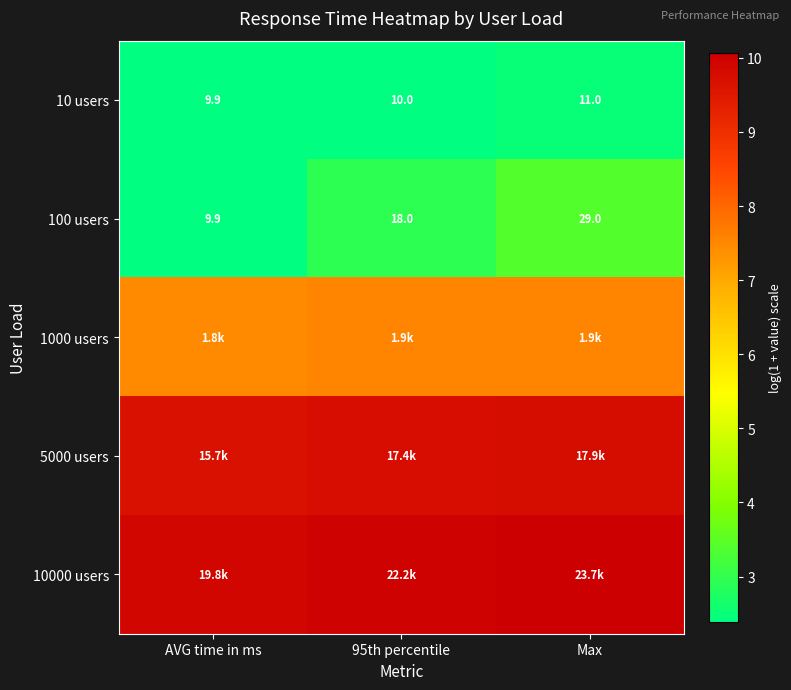

How many categories are shown in the chart?

3